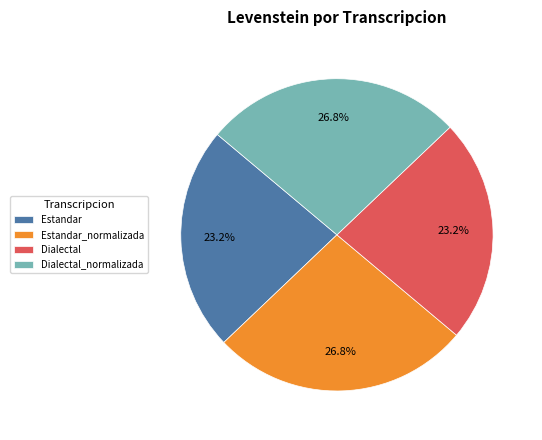

How many segments does this pie chart have?

4